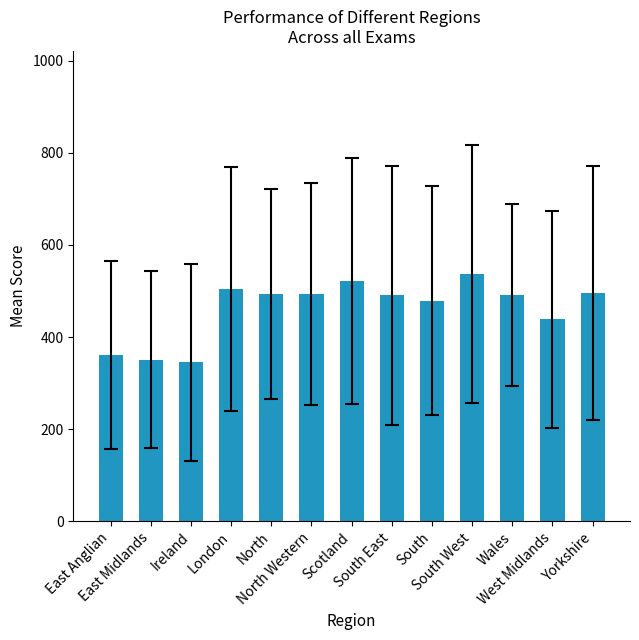

Read the value at West Midlands.

438.2